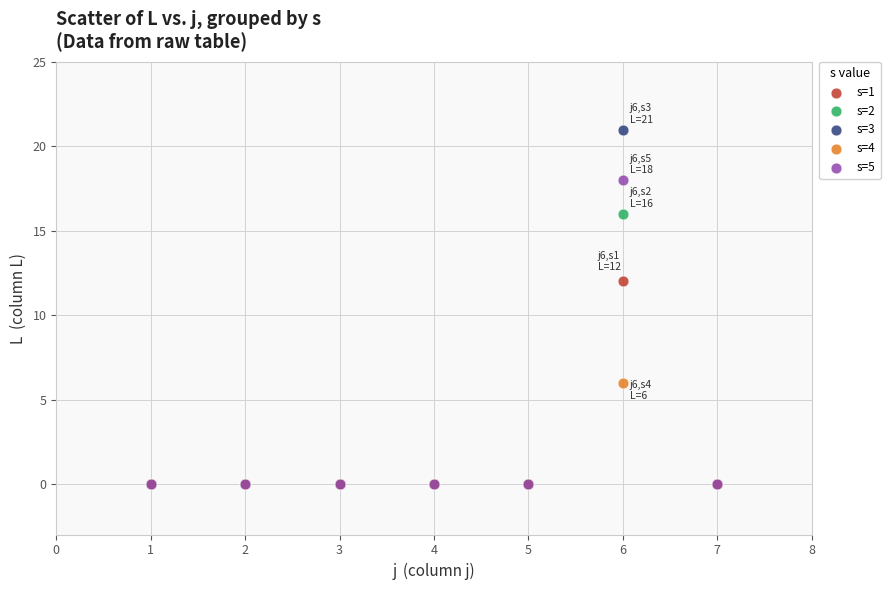

Which series has the largest Y range (max minus min)?

s=3